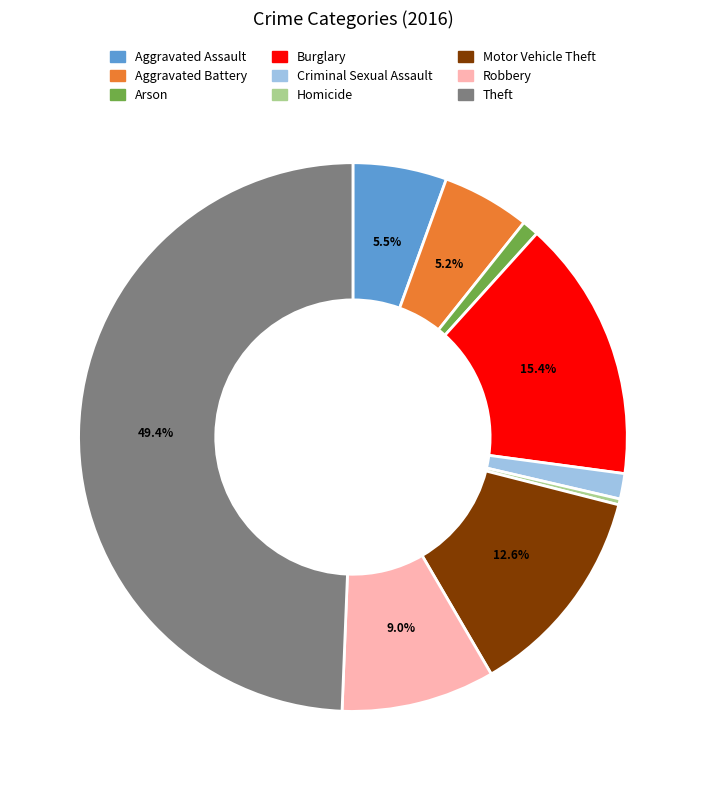

What portion of the pie excludes Theft?

50.6%